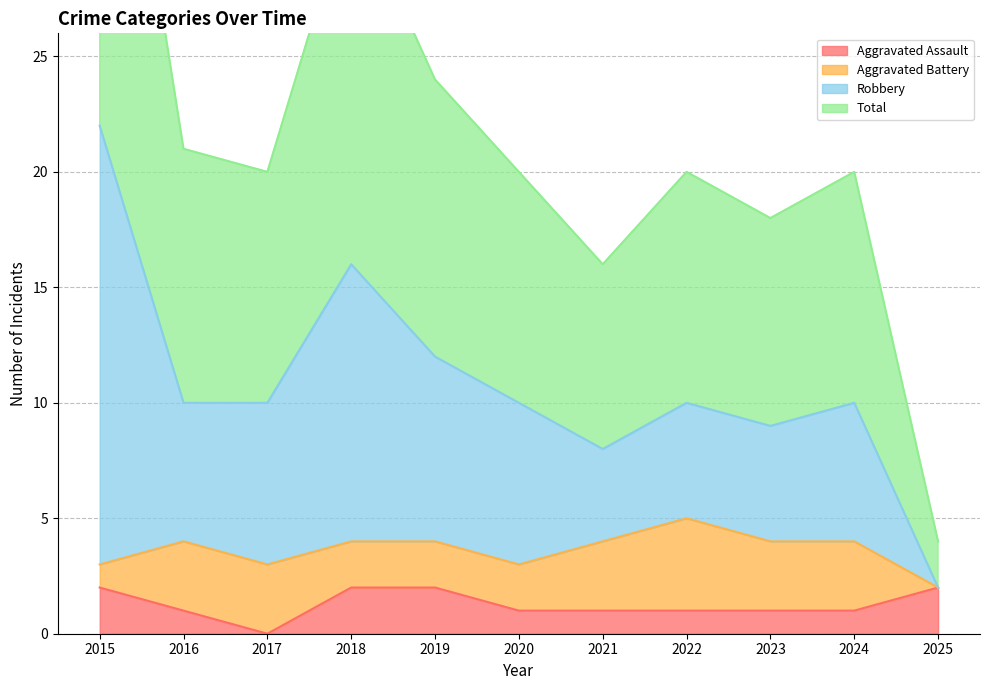

The Robbery series shows 22 at 2015. True or false?

True